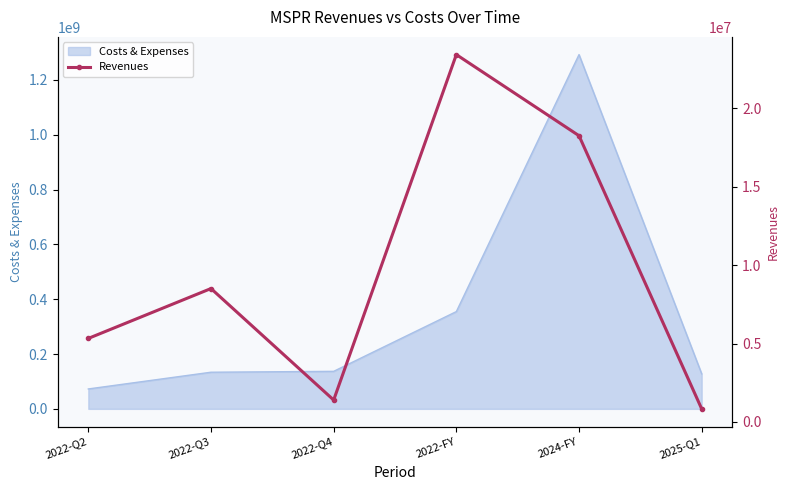

At which label is Costs & Expenses closest to 682590500?

2022-FY